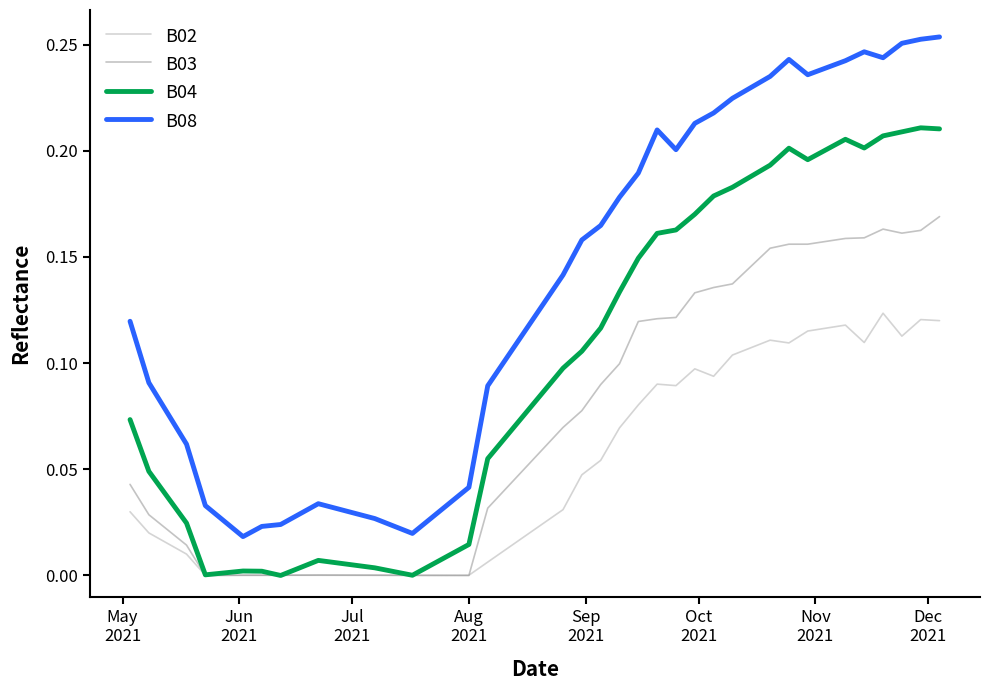

List the series in order of their overall mean, highest first.

B08, B04, B03, B02